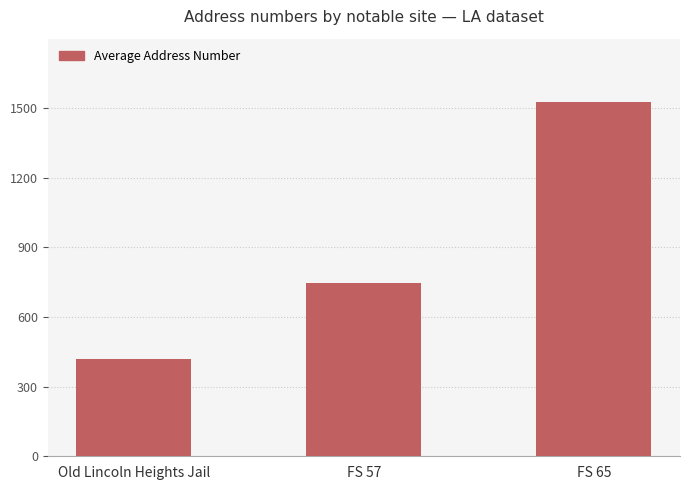

What is the change in value from Old Lincoln Heights Jail to FS 57?

+328